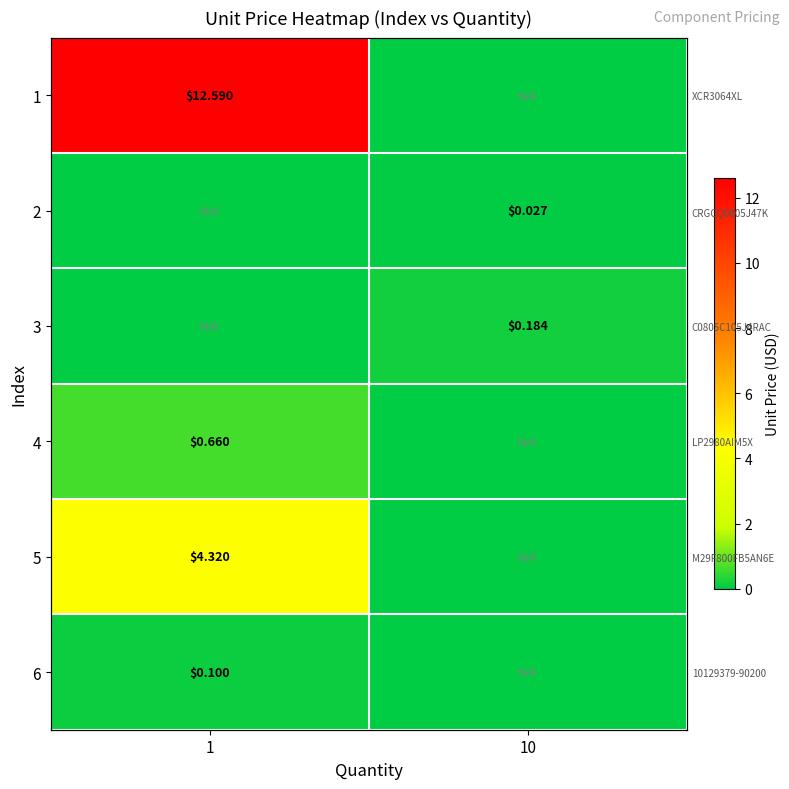

At which category is the sum across all series the highest?

1